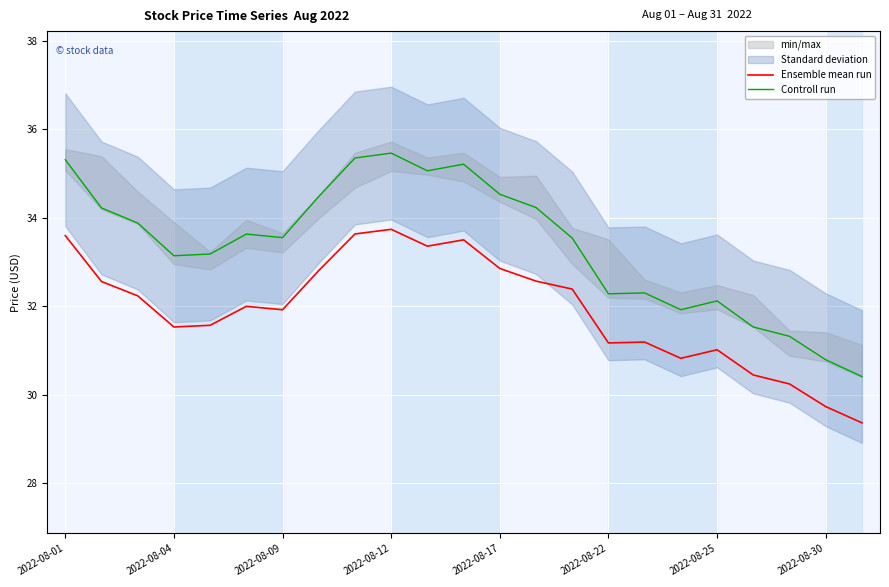

What is the lowest value of the Ensemble mean run series?

29.4